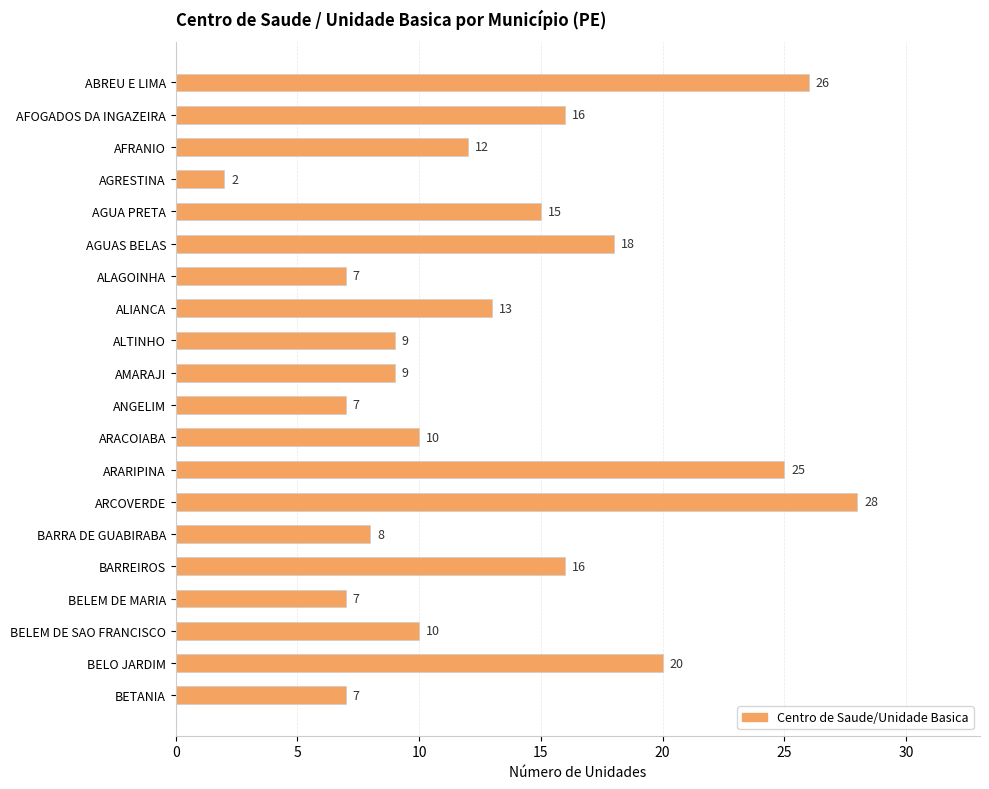

How many series are shown in this chart?

1